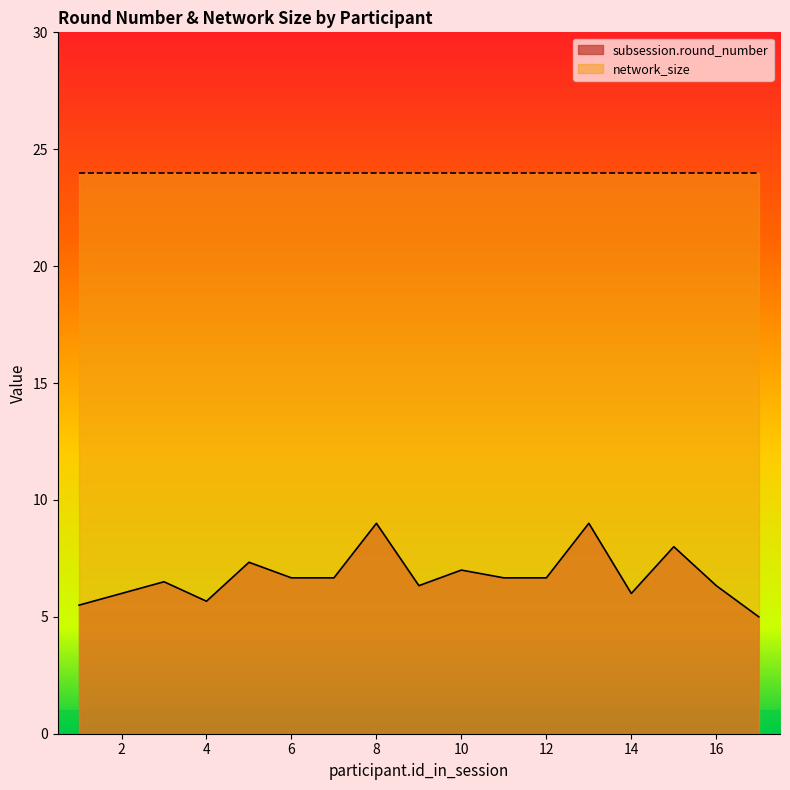

What value does the network_size series have at 3?

24